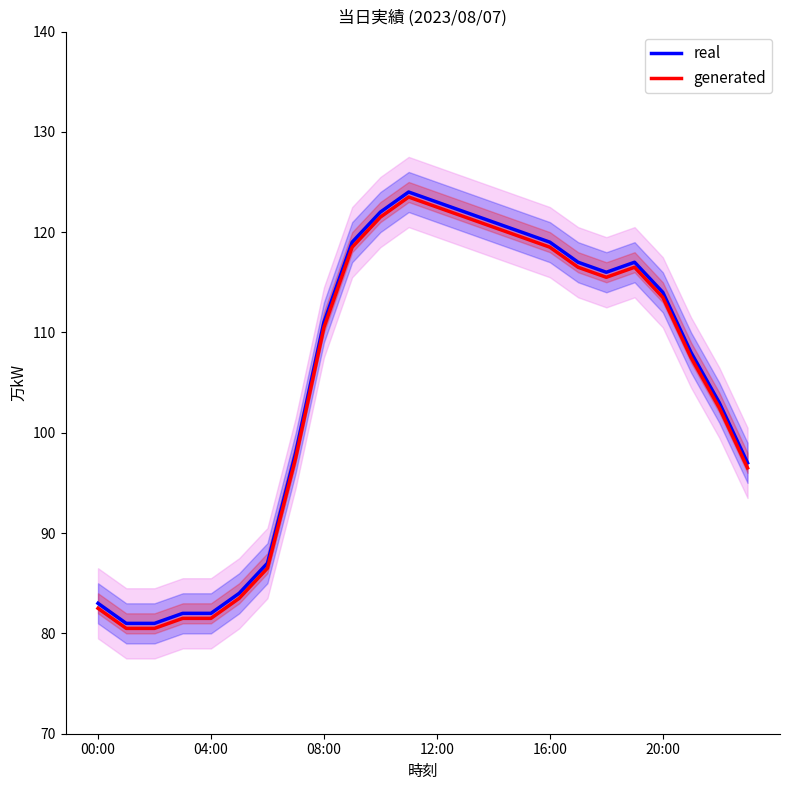

How many lines are shown in the chart?

2